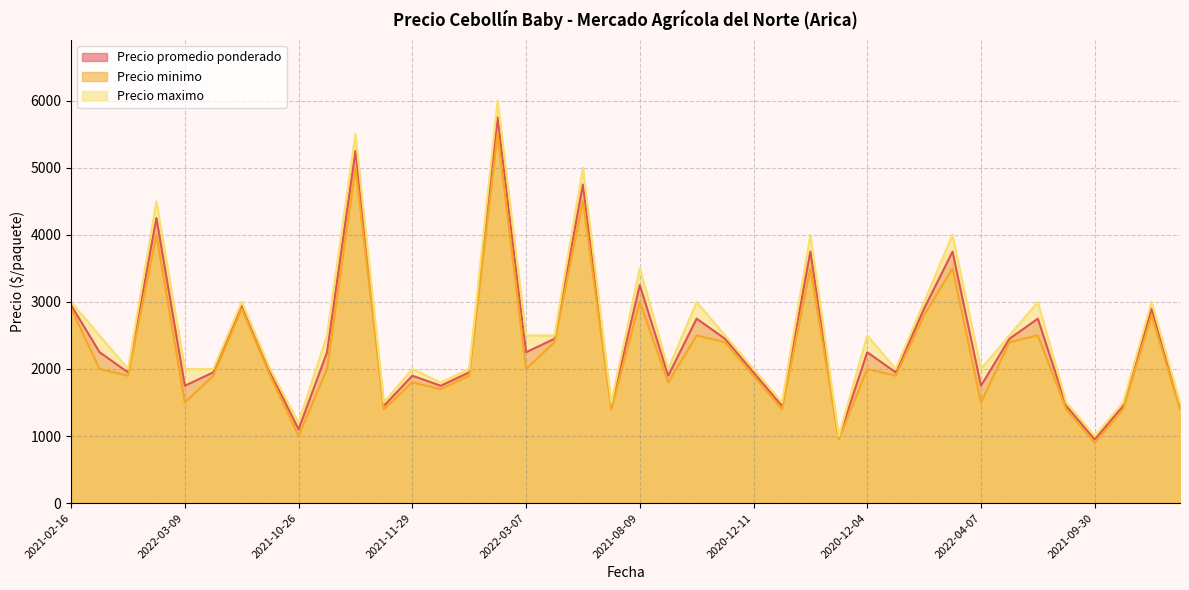

How many values in the Precio minimo series exceed 2000?

16